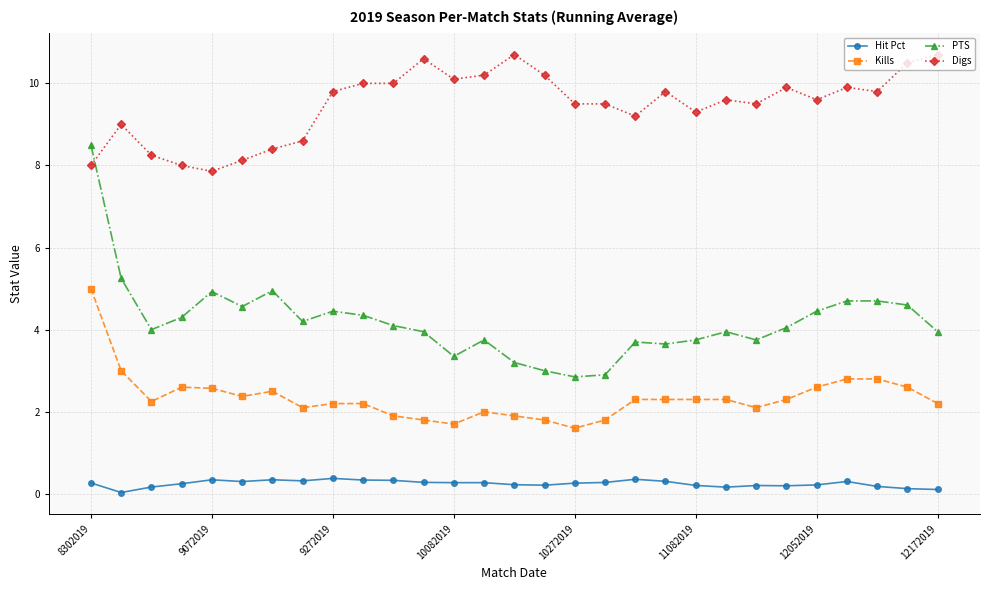

List the series in order of their overall mean, highest first.

Digs, PTS, Kills, Hit Pct